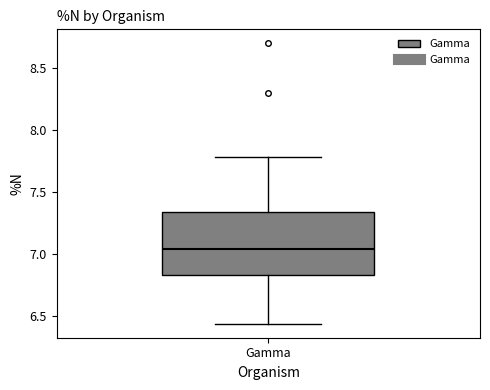

Transcribe this box plot: give where the median line is, the range the box spans, and where the two whiskers end, as read against the y-axis. The values are not printed on the chart, so give them approximately, as read against the axis.

median 7.05, box 6.85 to 7.35, whiskers 6.45 to 7.80